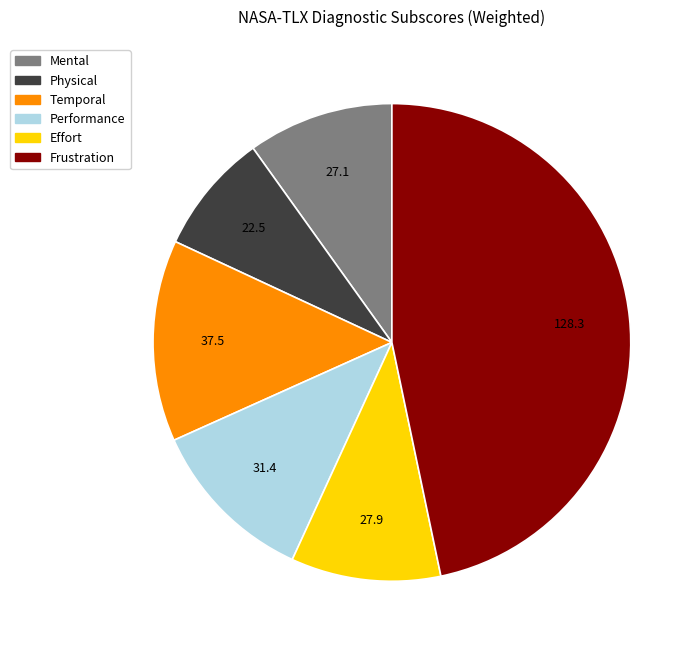

Do Temporal and Mental together represent more than half of the pie?

No